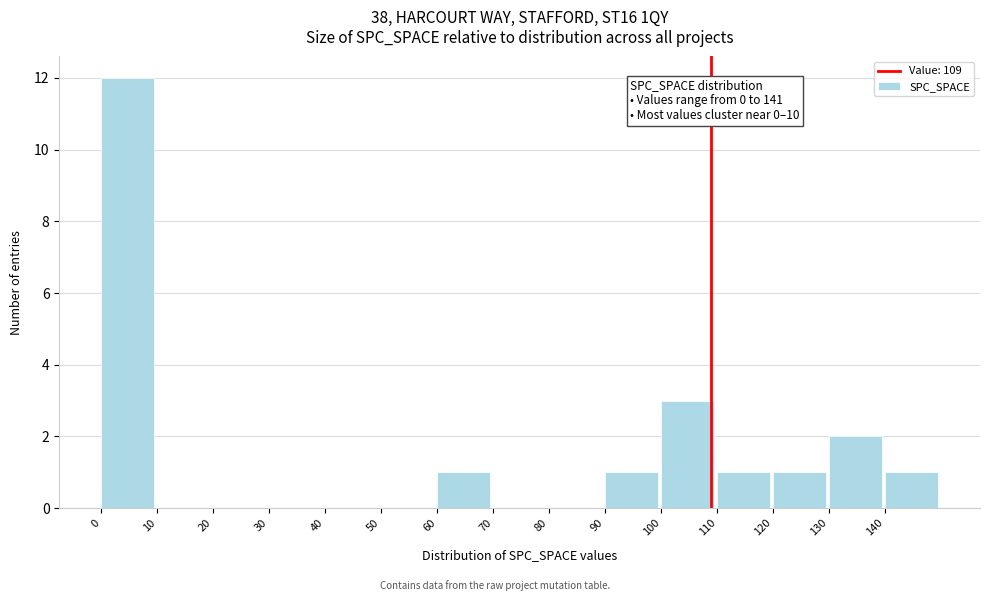

Which range on the x-axis has the tallest bar?

0 to 10